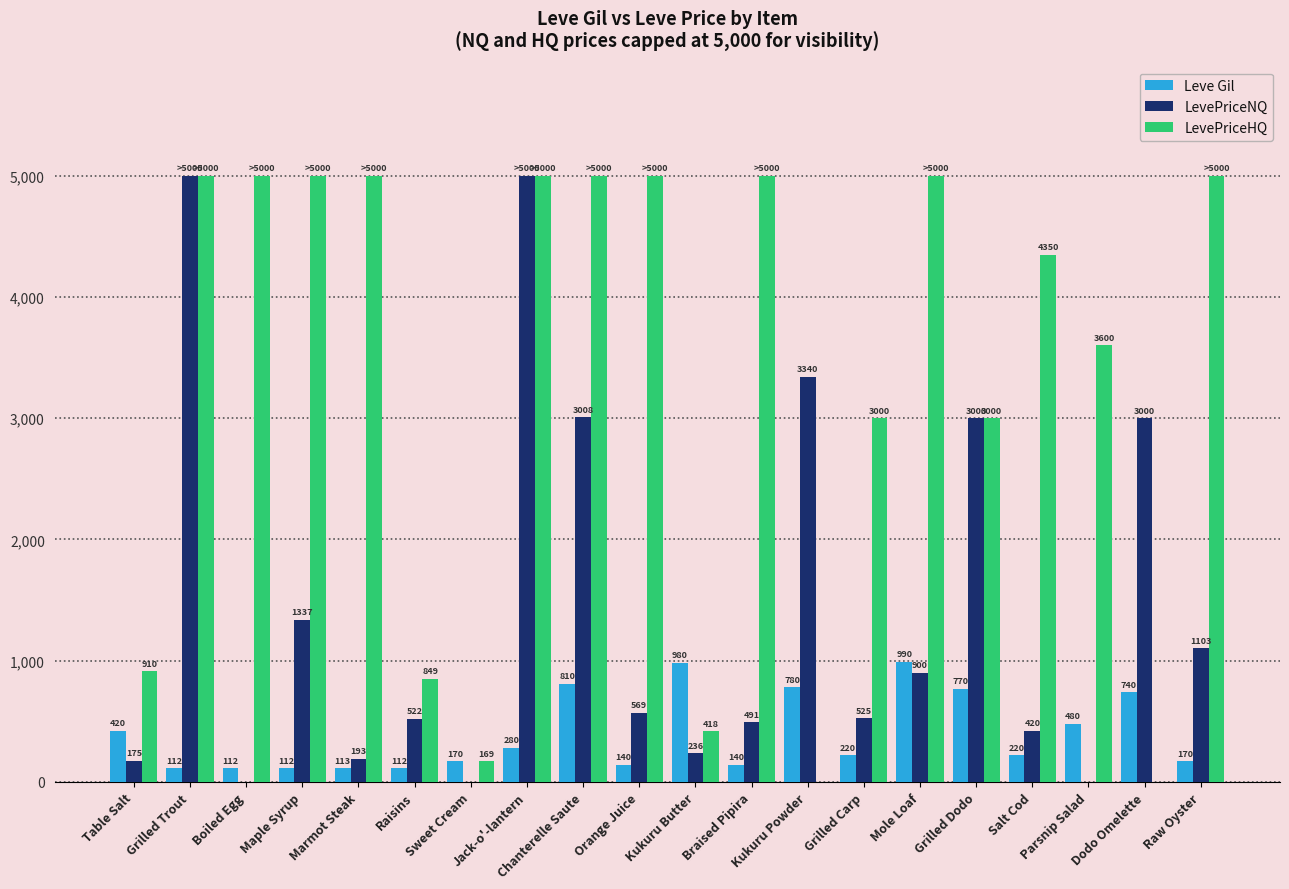

How many data points in LevePriceNQ are above 569?

10